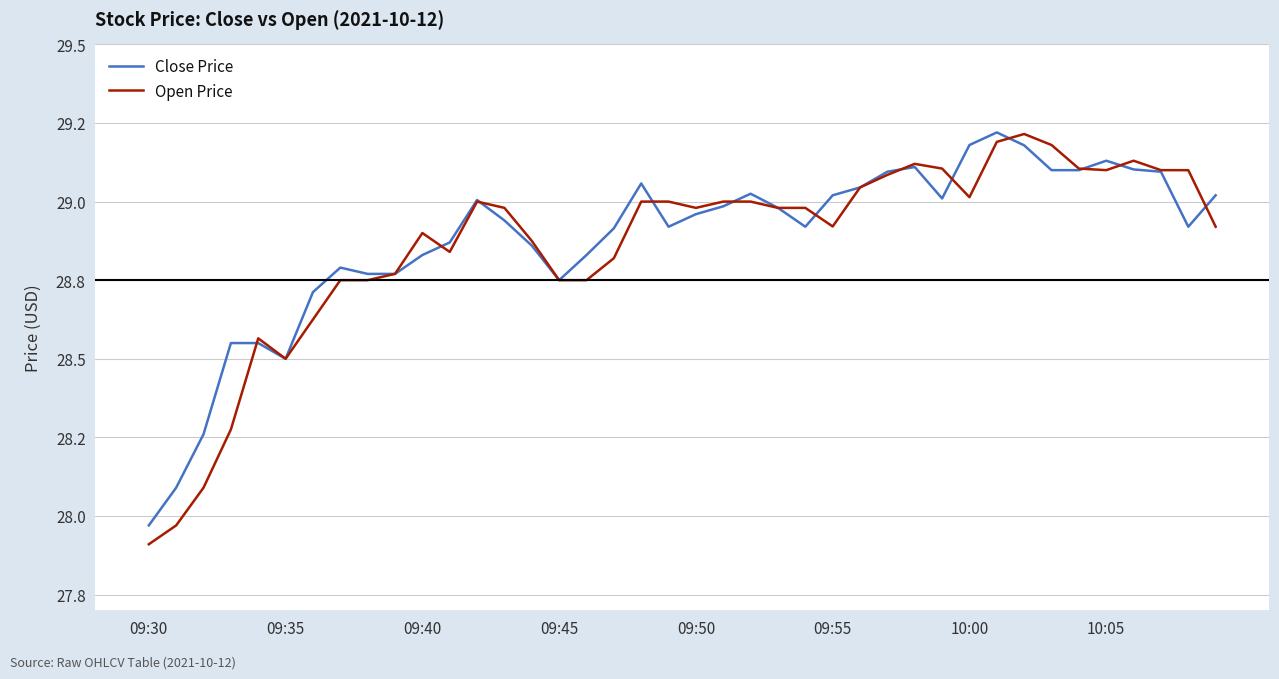

List the series in order of their peak value, highest first.

Close Price, Open Price